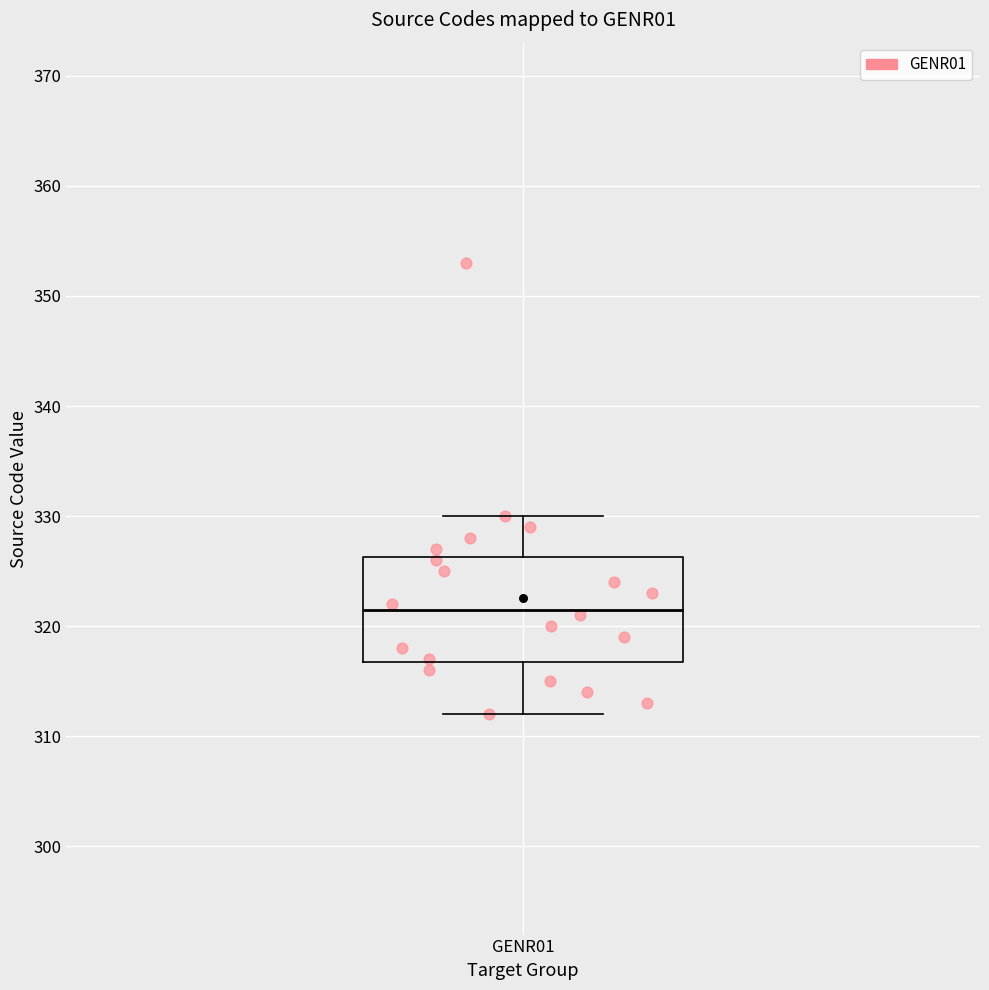

Read this box plot against the y-axis: the position of the median line, the range covered by the box, and the ends of both whiskers. The values are not printed on the chart, so give them approximately, as read against the axis.

median 322, box 317 to 326, whiskers 312 to 330